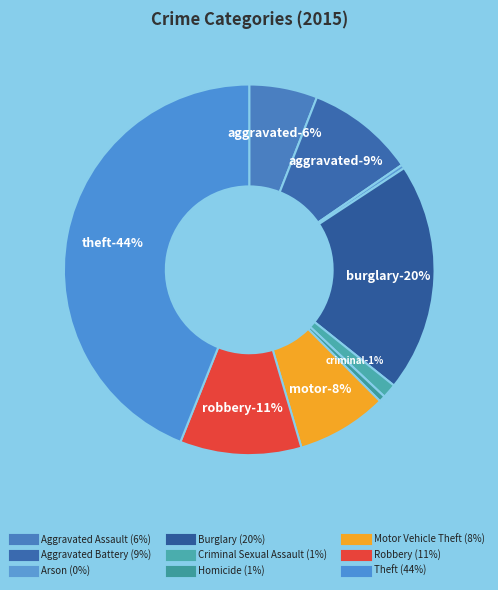

Count the number of slices in the pie.

9